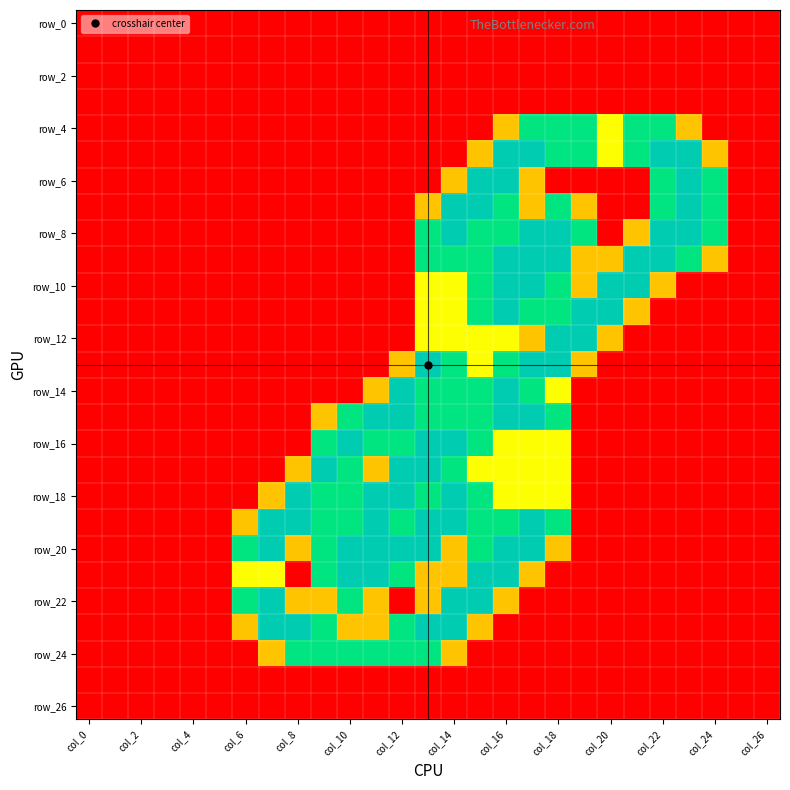

Which category has the lowest value across all series?

col_0